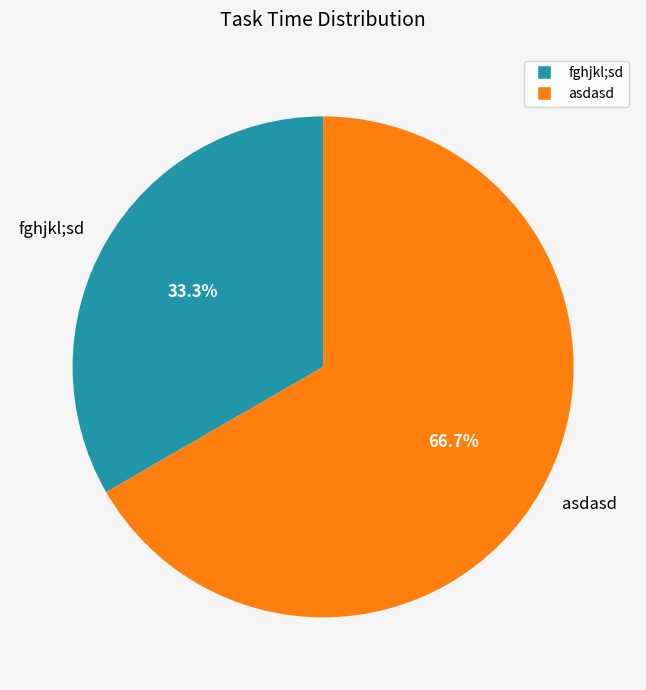

How many segments does this pie chart have?

2